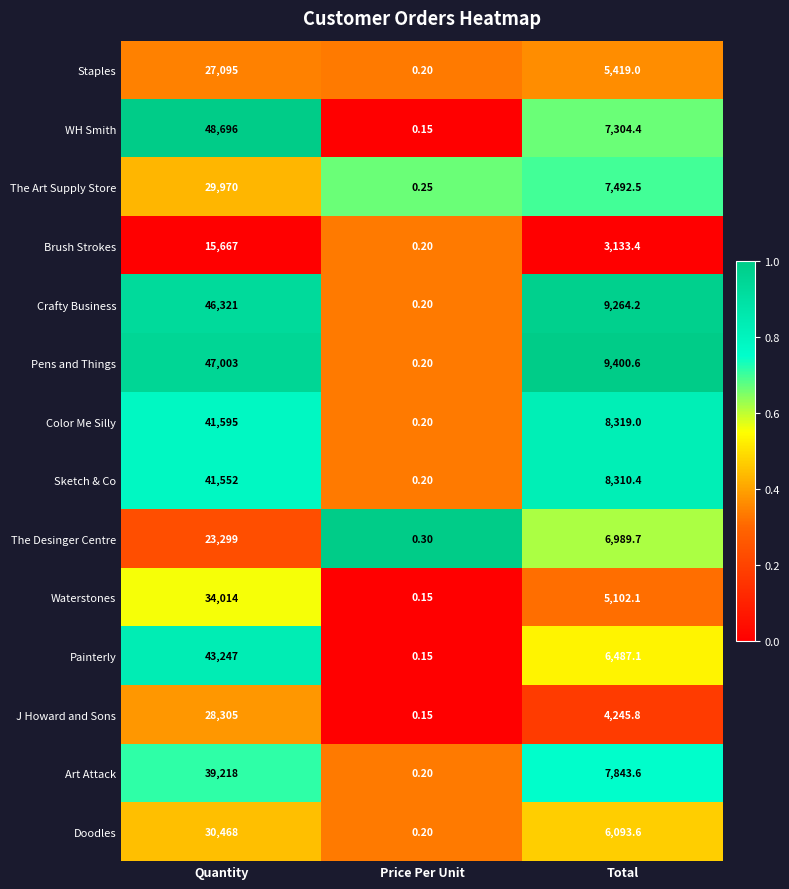

Which series has the largest total across all categories?

Pens and Things